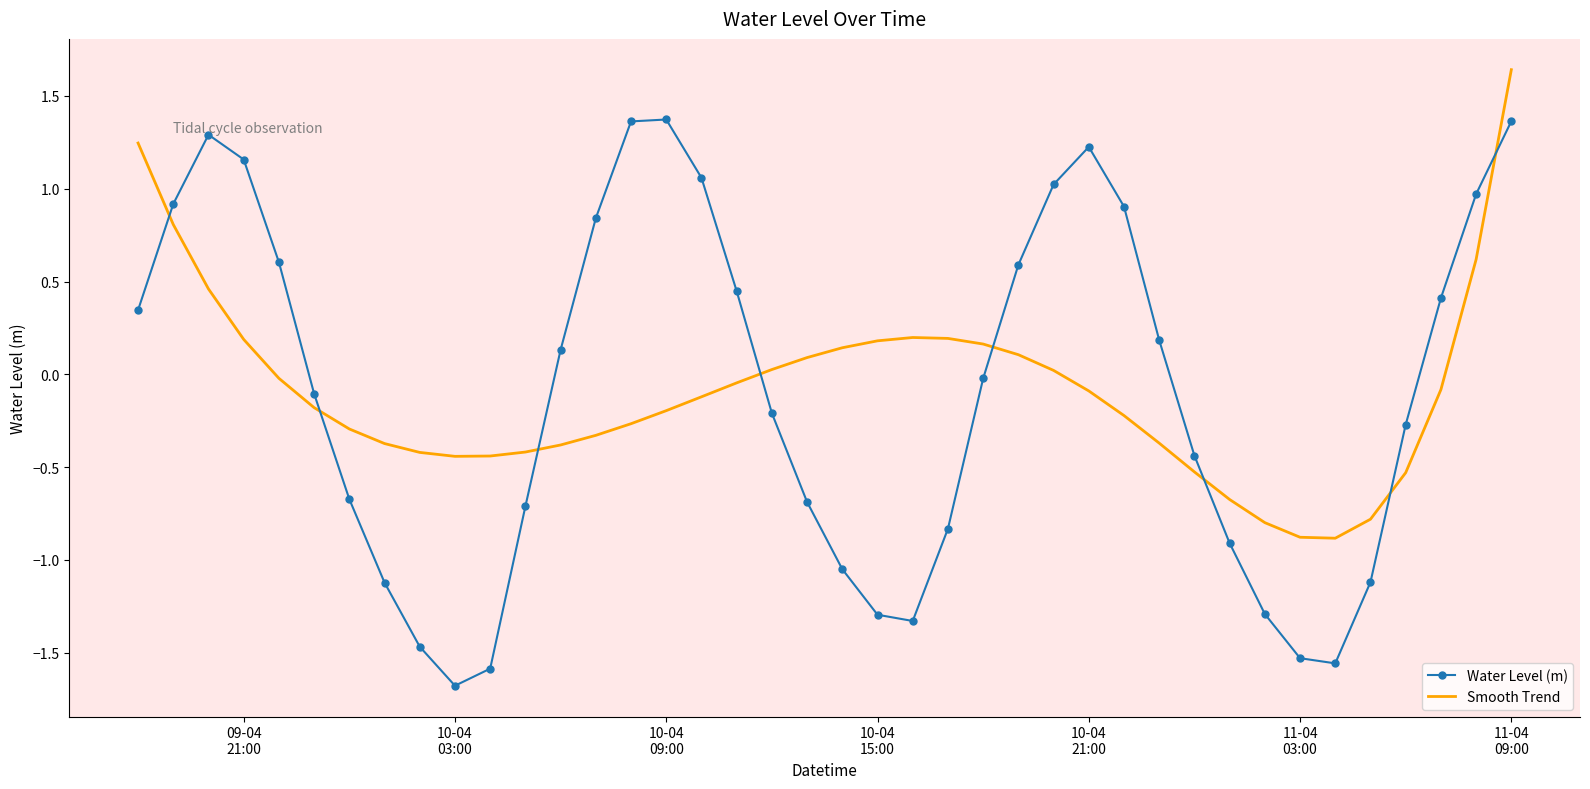

What is the difference between the maximum and minimum values in the Smooth Trend series?

2.5